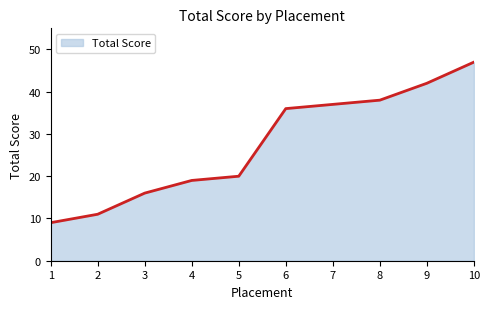

The chart shows a value of 11 at 2. True or false?

True